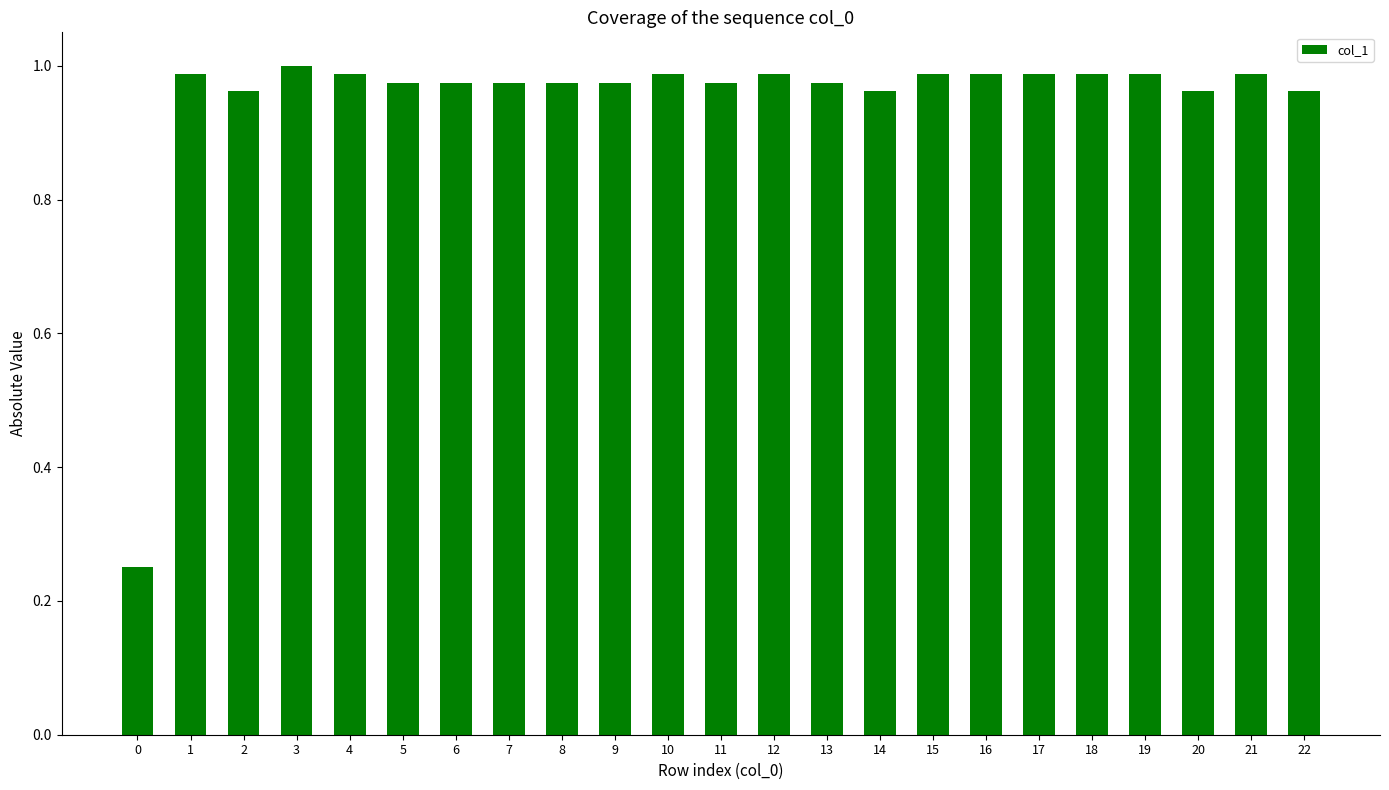

The chart shows a value of 1.0 at 2. True or false?

True